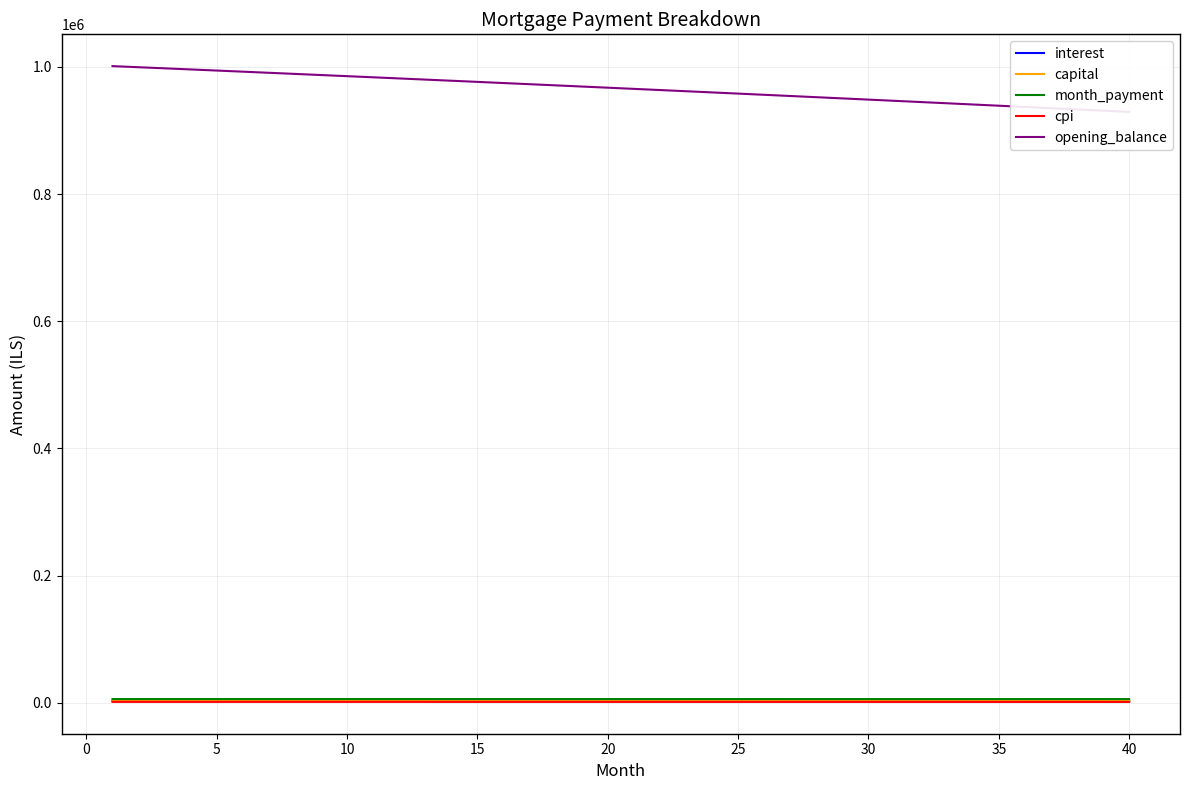

What is the greatest value displayed?

1001250.0